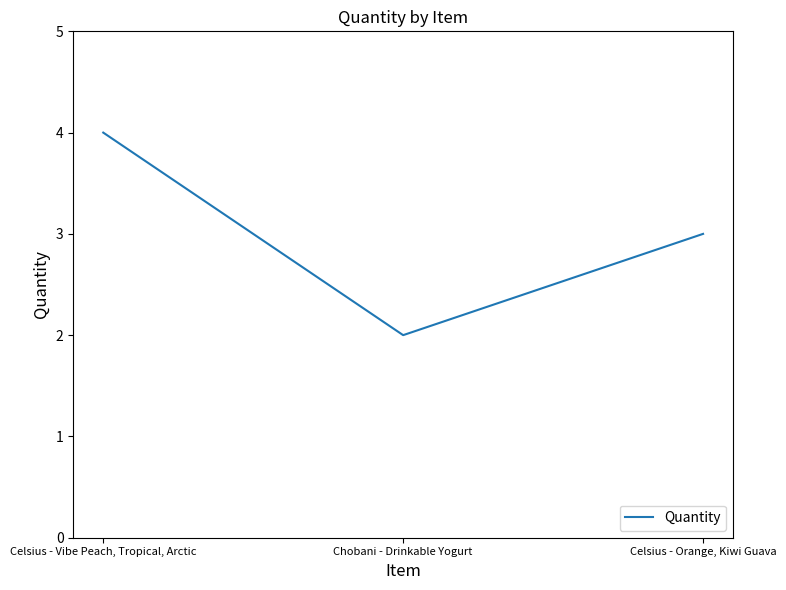

How many lines are shown in the chart?

1